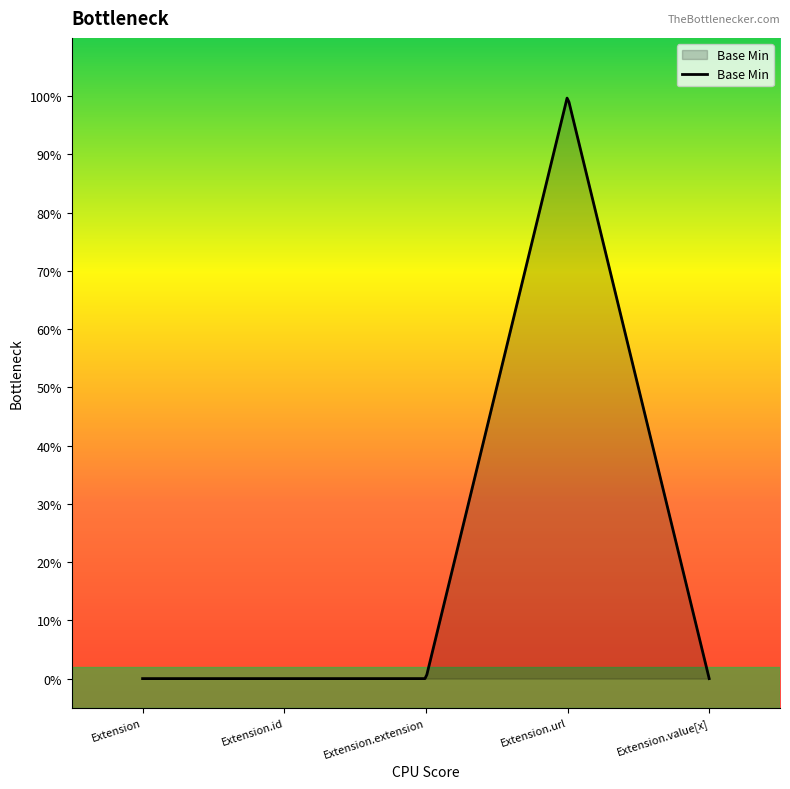

At which category does the data reach its first local peak?

Extension.url